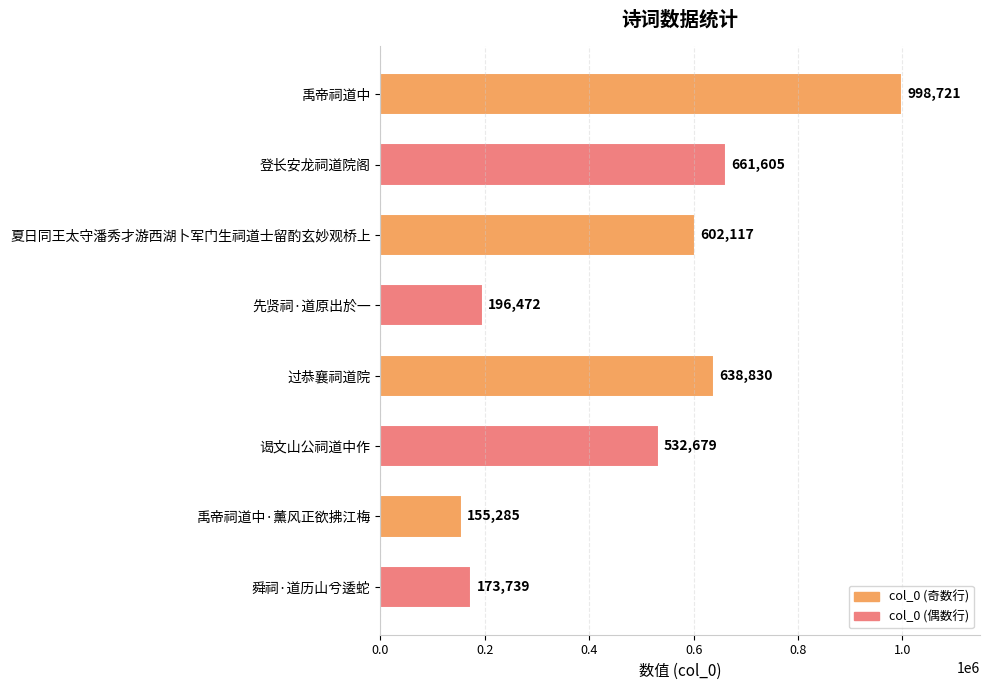

How many bars are there in total?

8